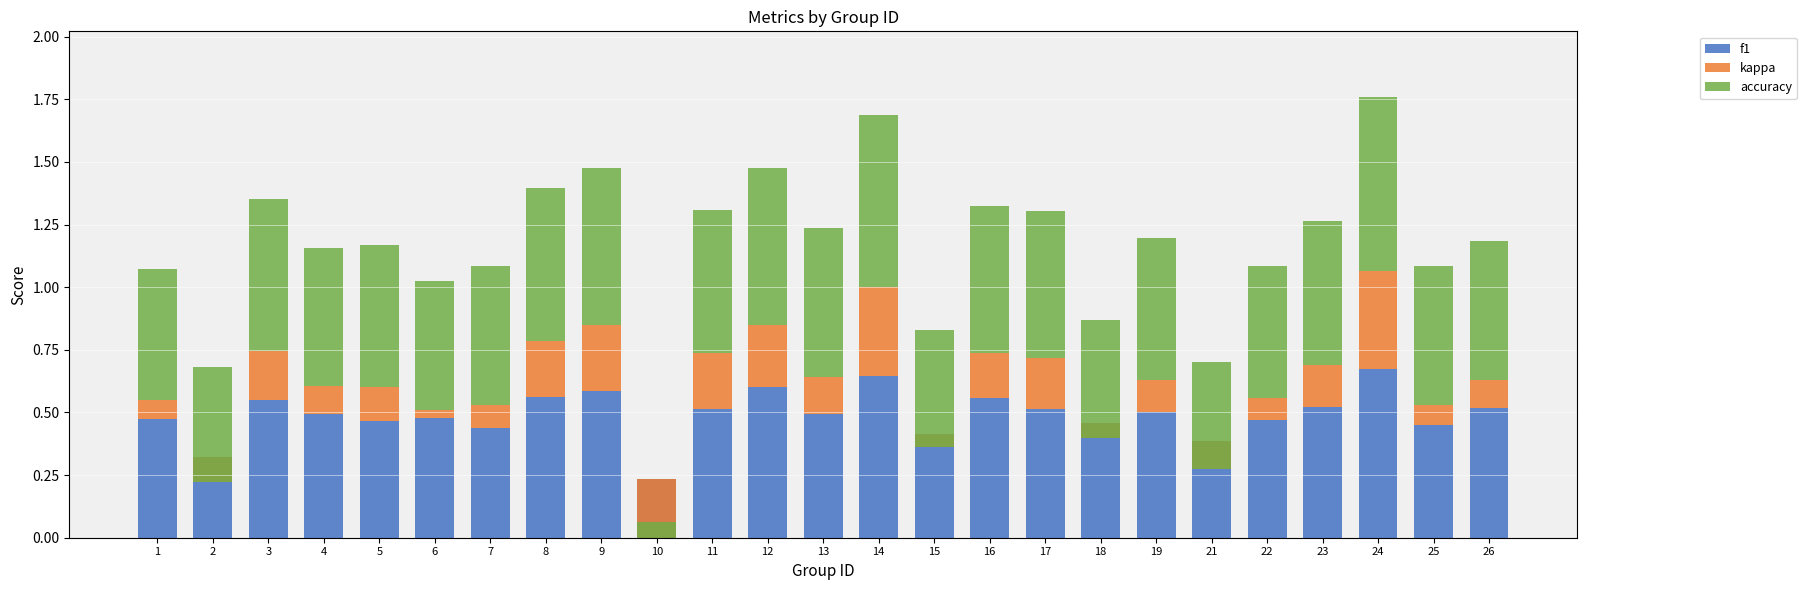

What is the value of the kappa bar at the 21st from the left?

0.1